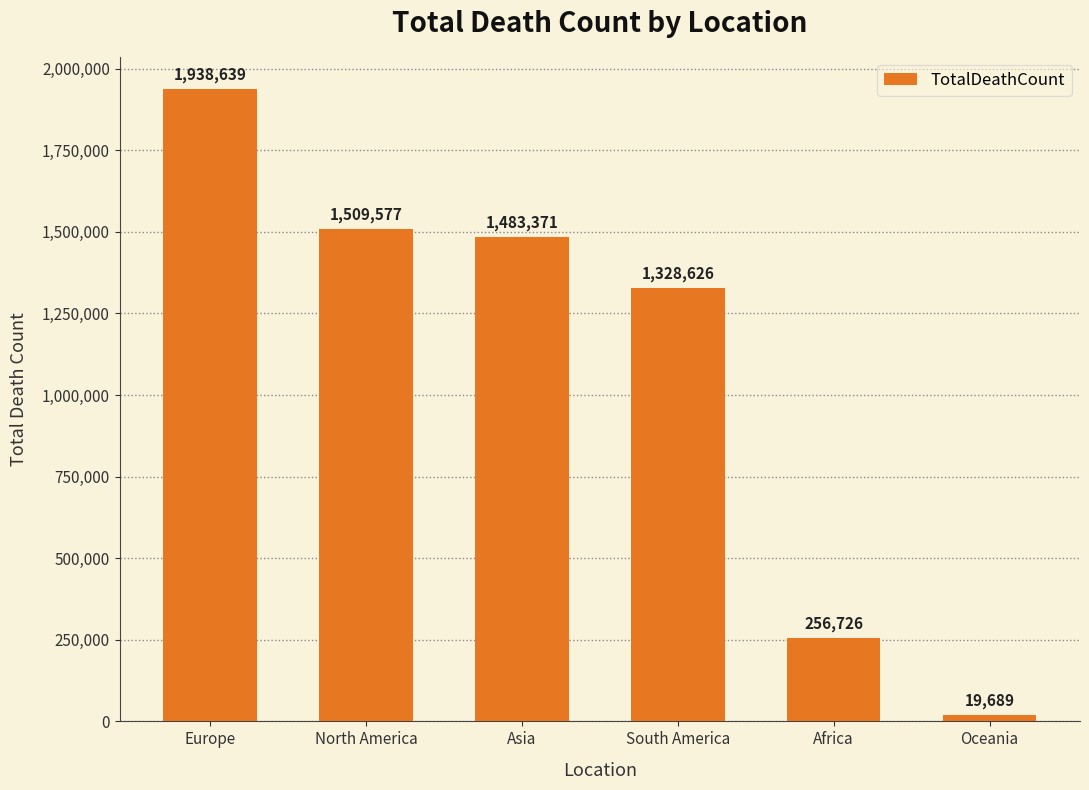

Rank the categories by value from highest to lowest.

Europe, North America, Asia, South America, Africa, Oceania